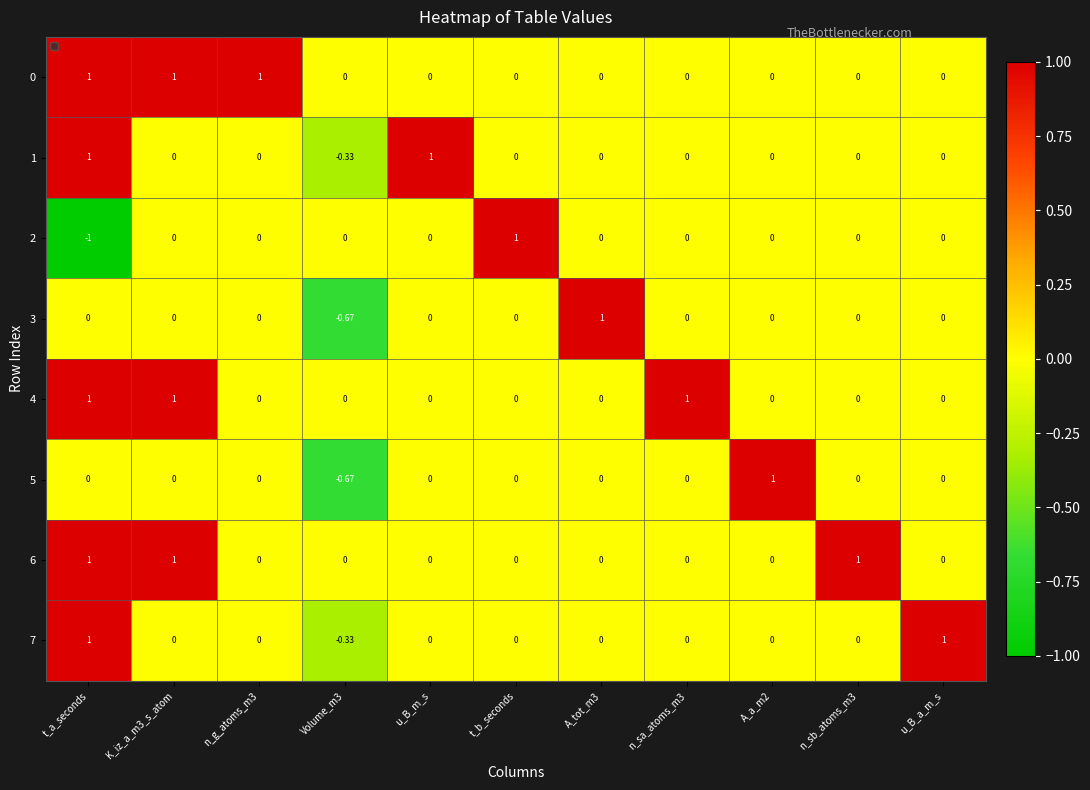

Where does the 1 series first go above 0?

t_a_seconds